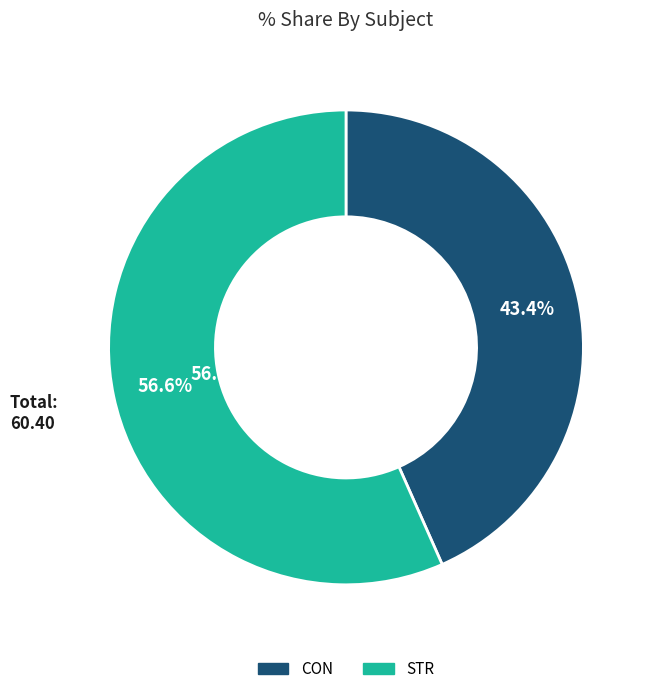

True or false: CON accounts for 51% of the total.

False